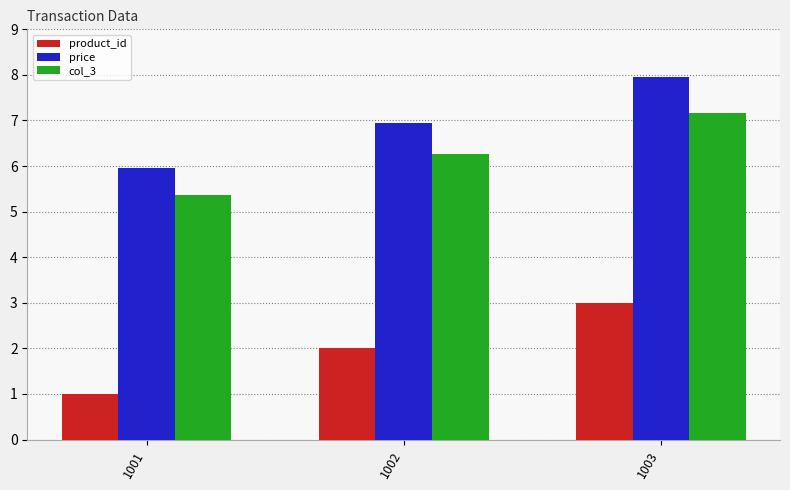

What is the total value across all series at 1002?

15.2